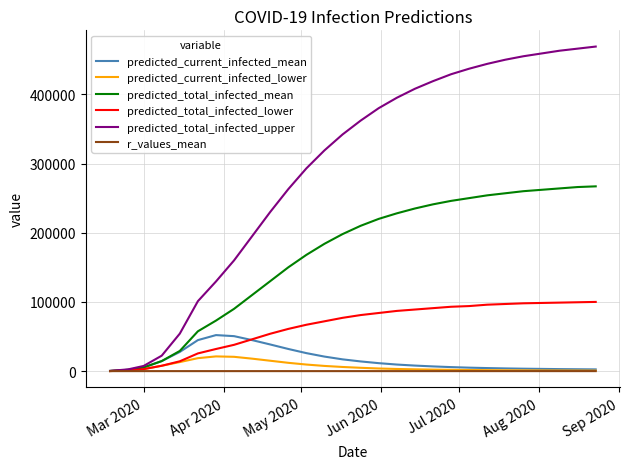

Which series has the largest total across all categories?

predicted_total_infected_upper